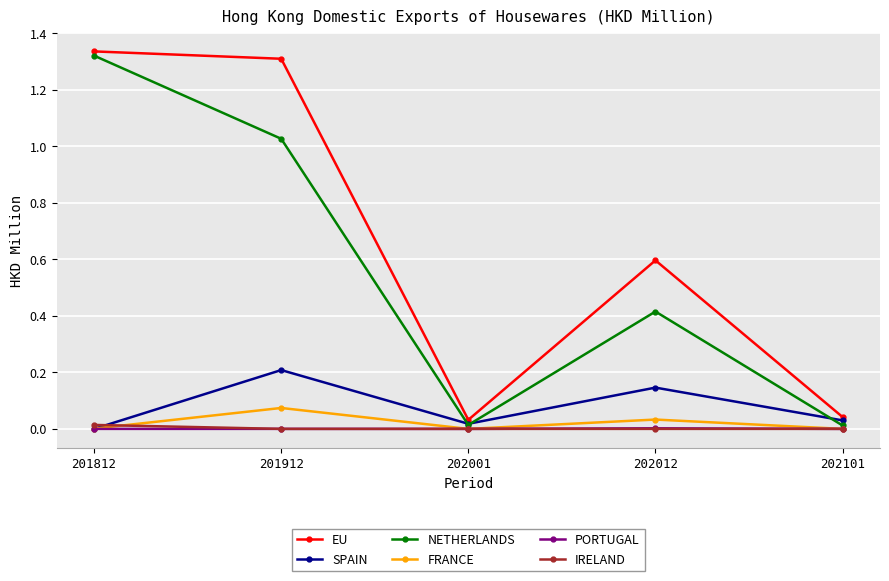

Between 201812 and 202001, which series saw the biggest shift?

NETHERLANDS